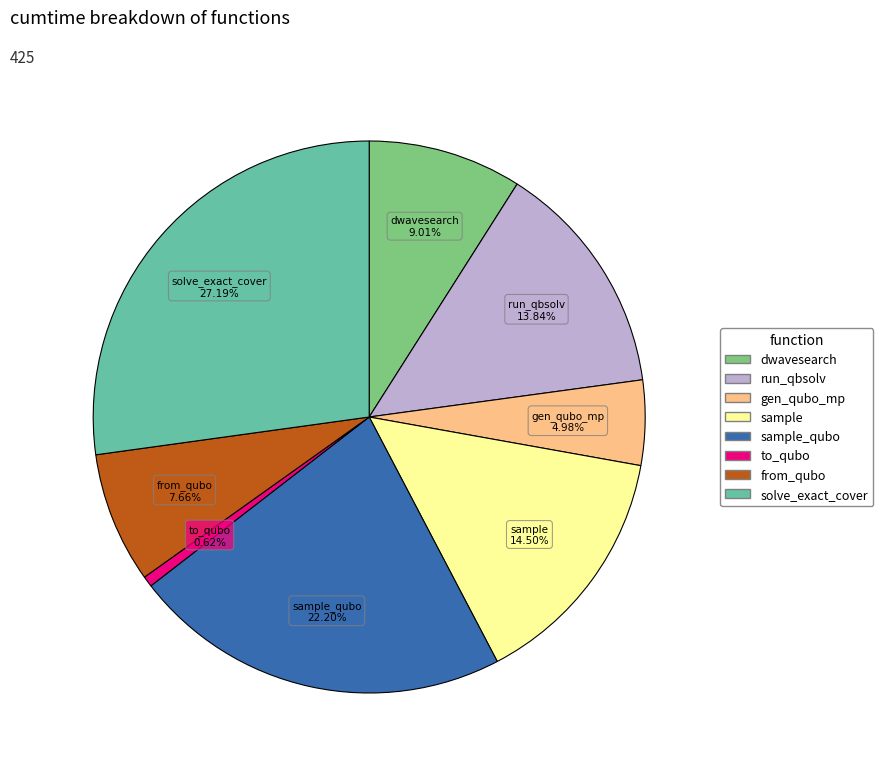

Does any single category account for the majority?

No